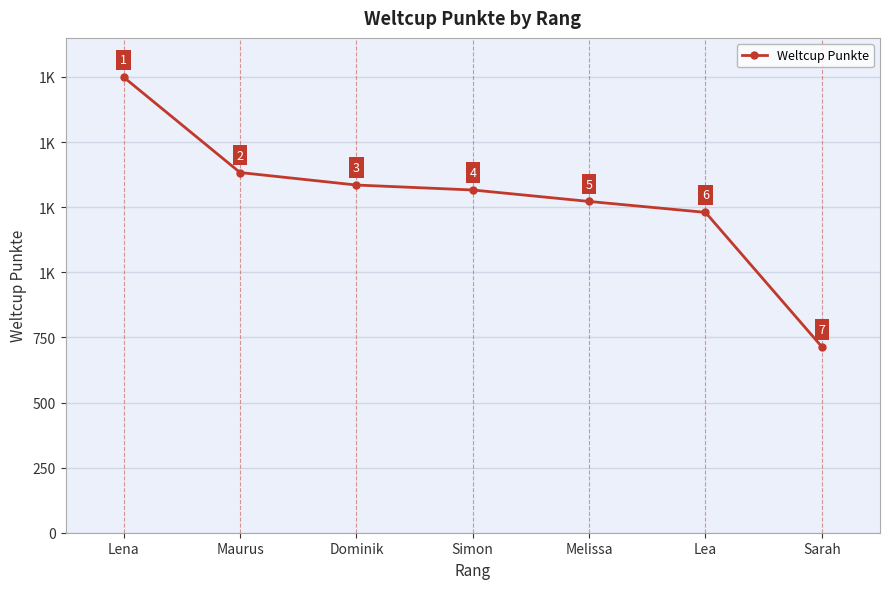

The value at Sarah is 714. True or false?

True